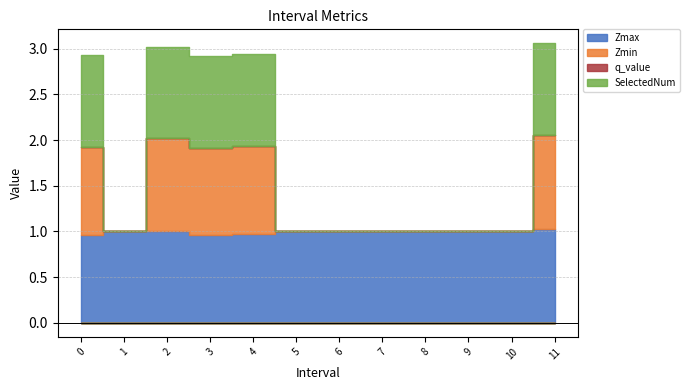

Does the chart display data point markers on the line(s)?

No